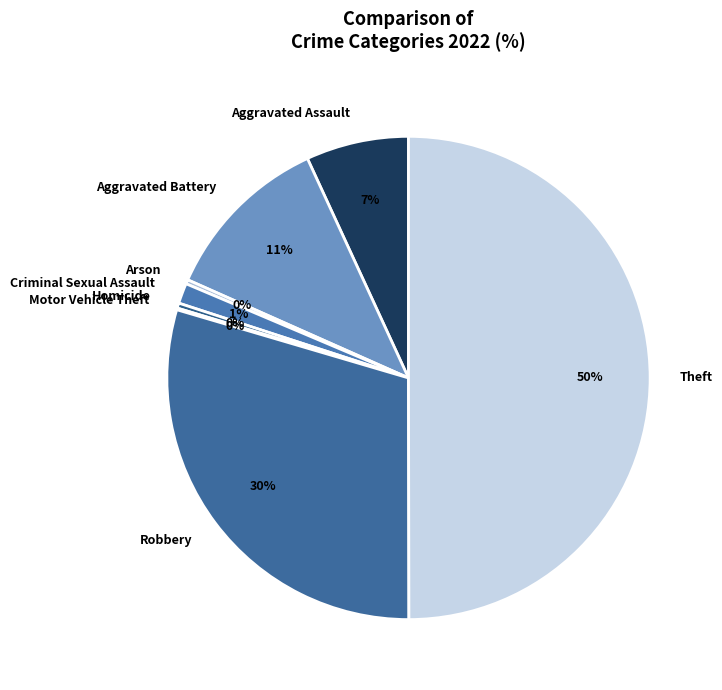

Does Homicide account for over 50% of the chart?

No